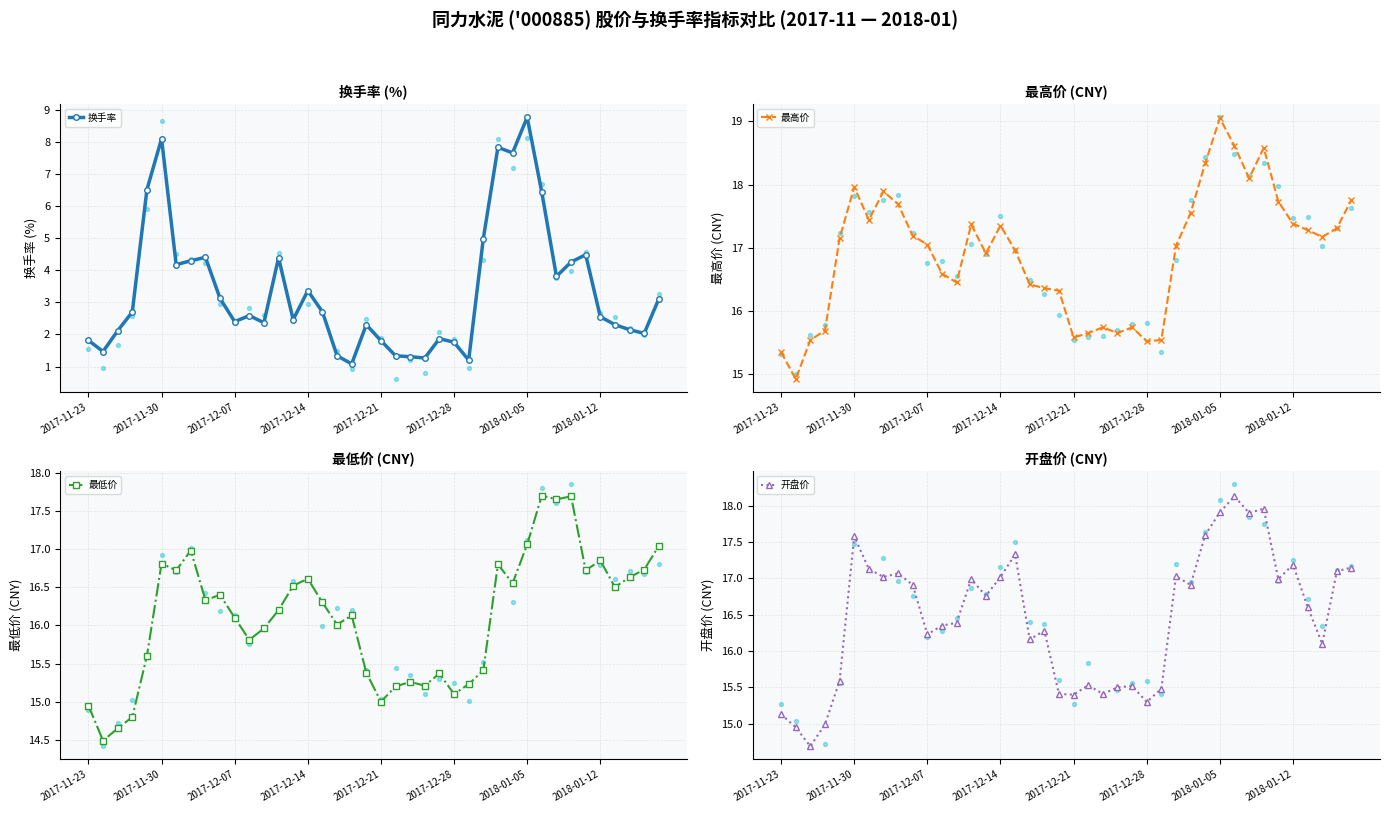

Which series contains the lowest Y value?

换手率